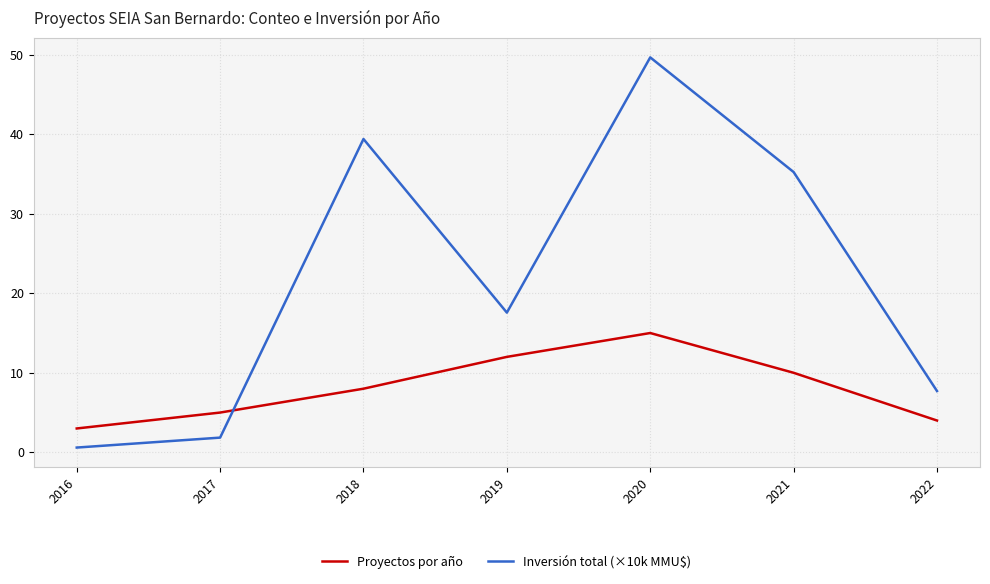

Reading right to left, extract all data points from this chart.

Proyectos por año: 4.0	10.0	15.0	12.0	8.0	5.0	3.0
Inversión total (×10k MMU$): 7.7	35.2	49.7	17.6	39.4	1.9	0.6